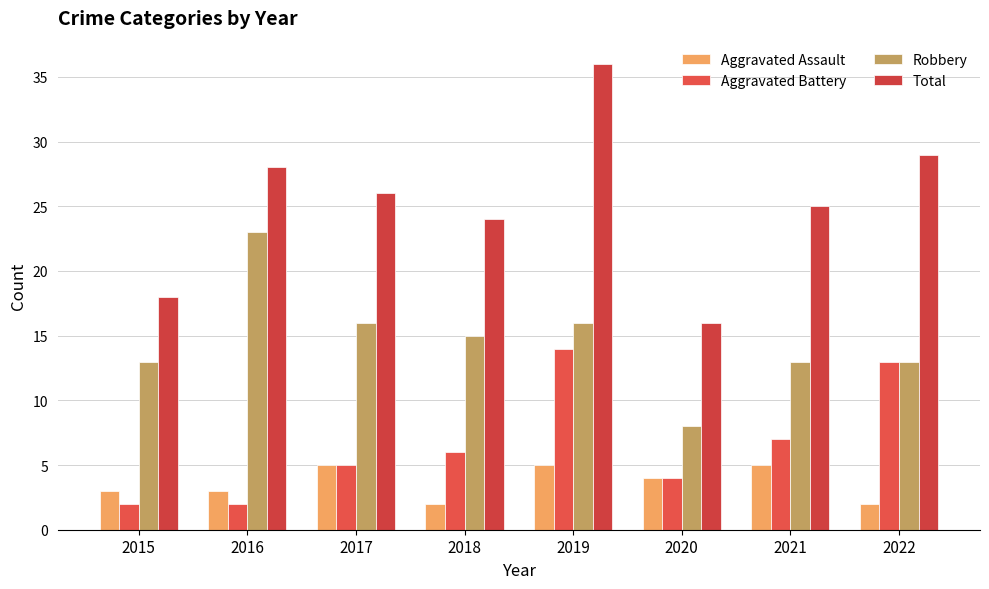

How many data points in Robbery are less than 15?

4